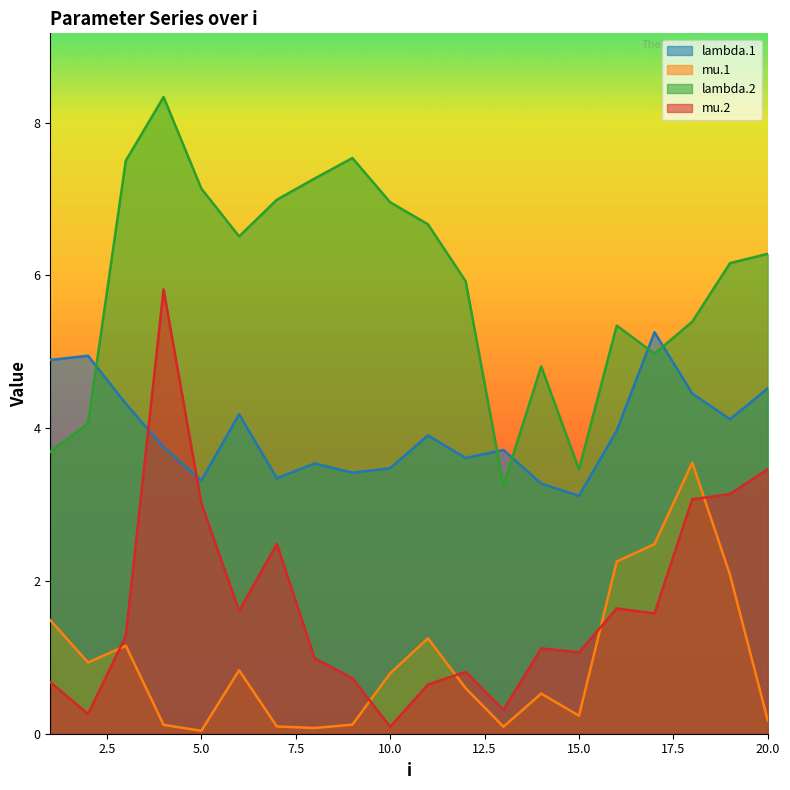

Does the chart have visible grid lines?

No